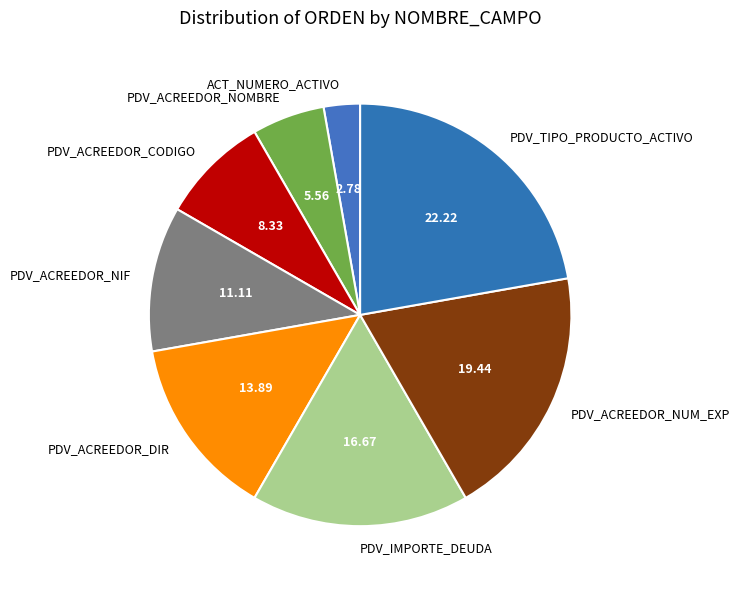

Is there any slice that represents more than half of the pie?

No